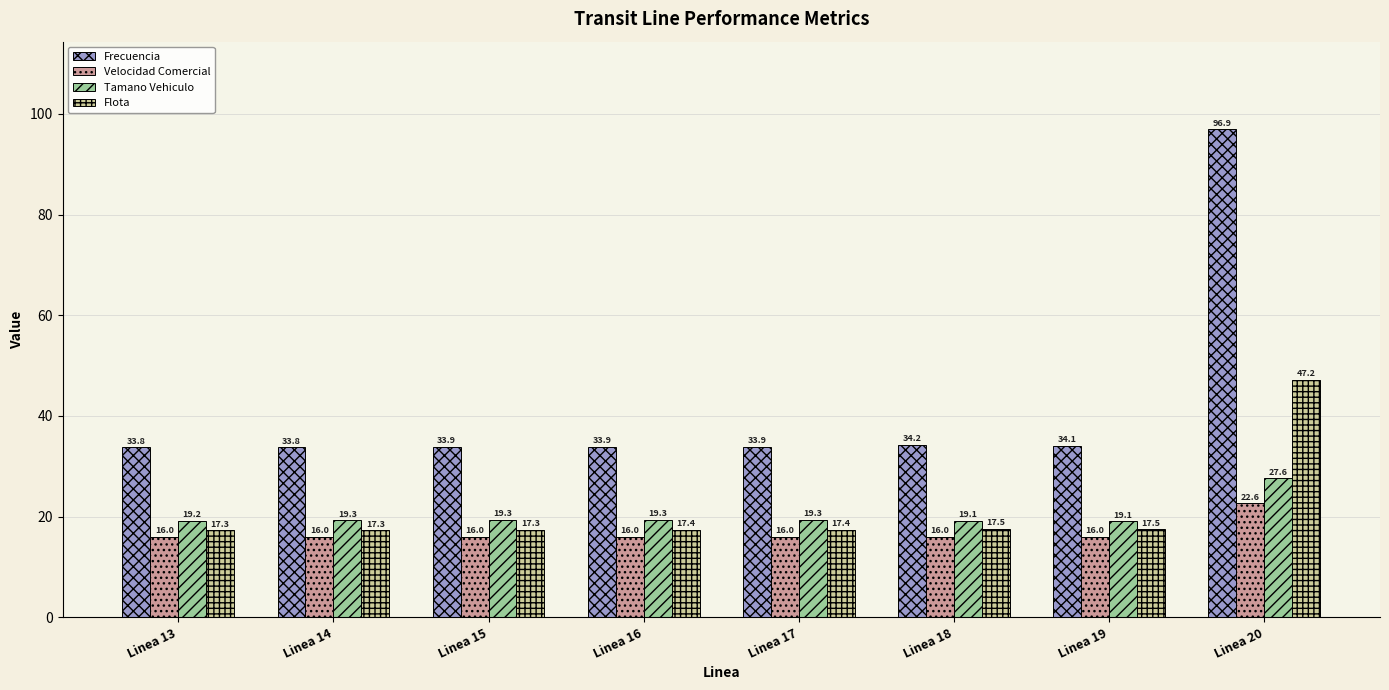

What are all the series names shown in the legend?

Frecuencia, Velocidad Comercial, Tamano Vehiculo, Flota